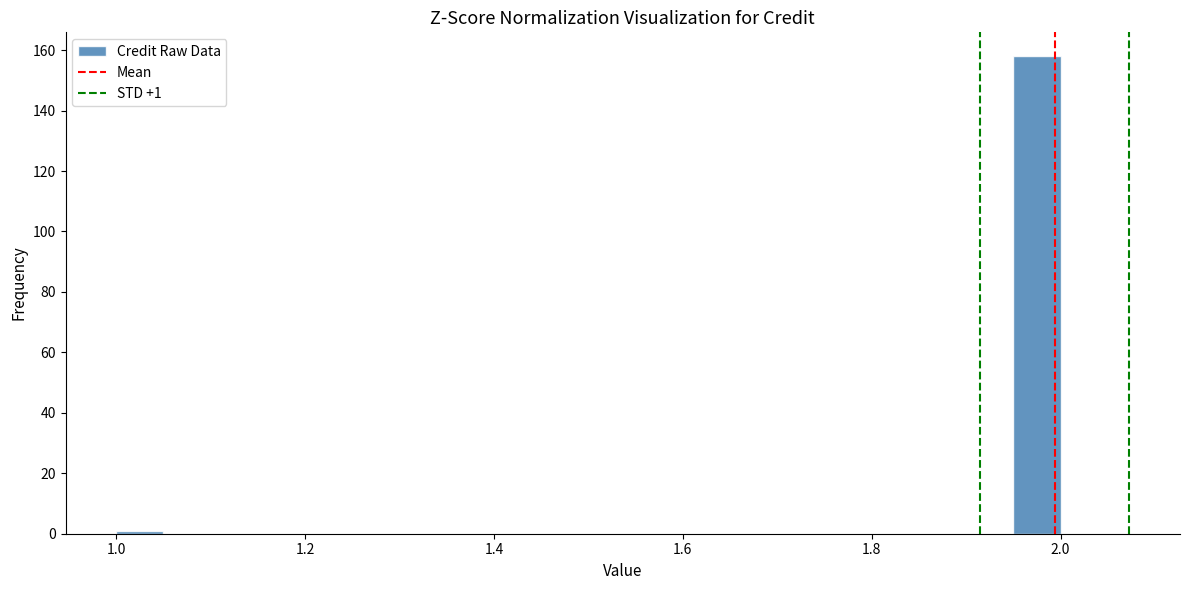

Read against the x-axis, roughly where is the centre of the tallest bar?

1.98